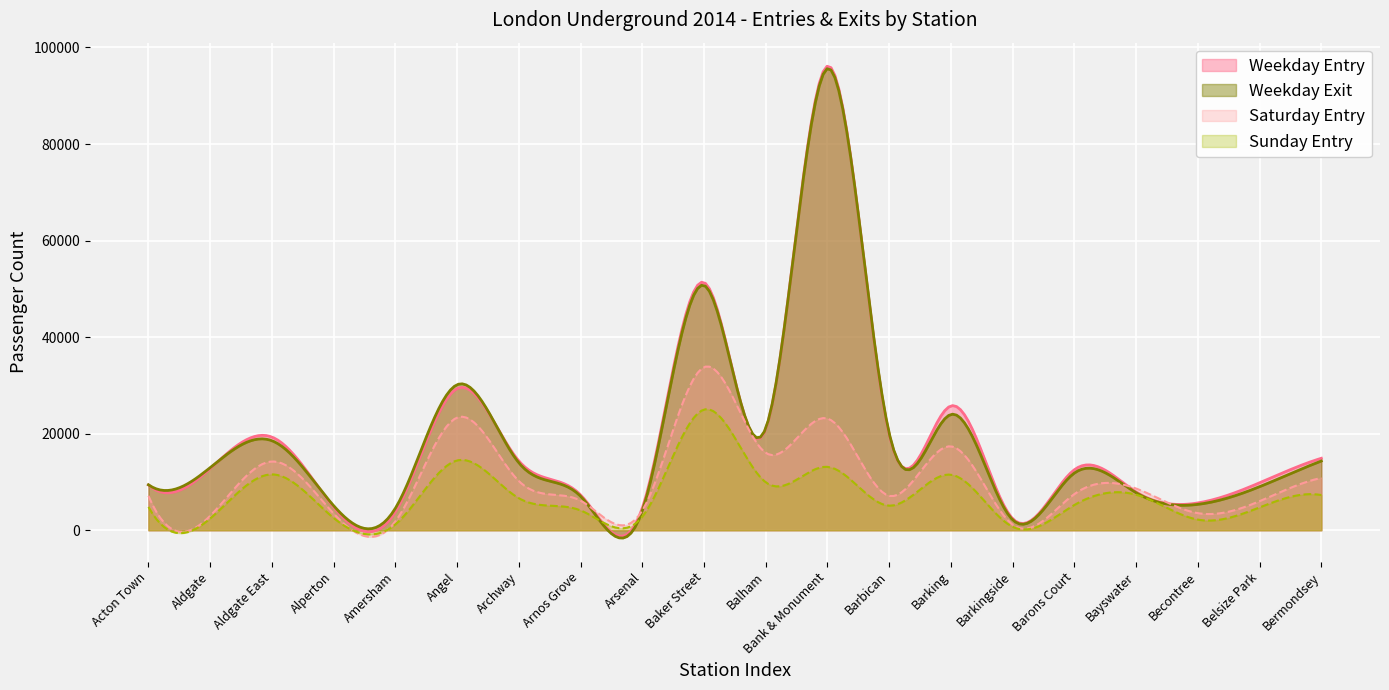

The value of Weekday Exit at Barking is 9567. True or false?

False